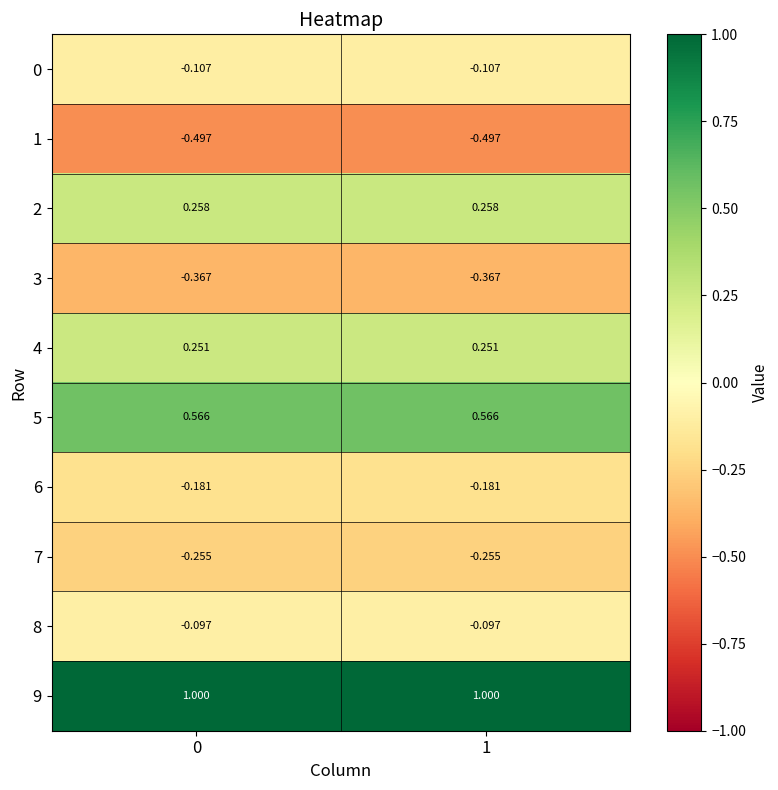

Is the value of 7 at 0 greater than the value of 2 at 1?

No